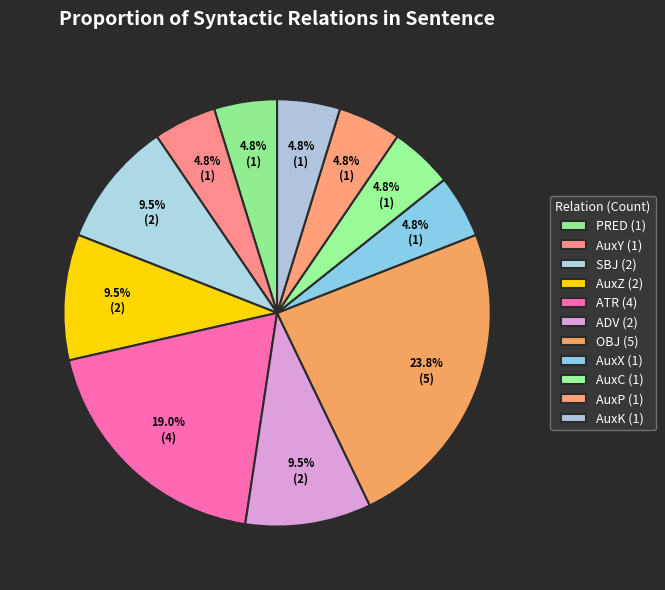

Is there a majority slice in this chart?

No